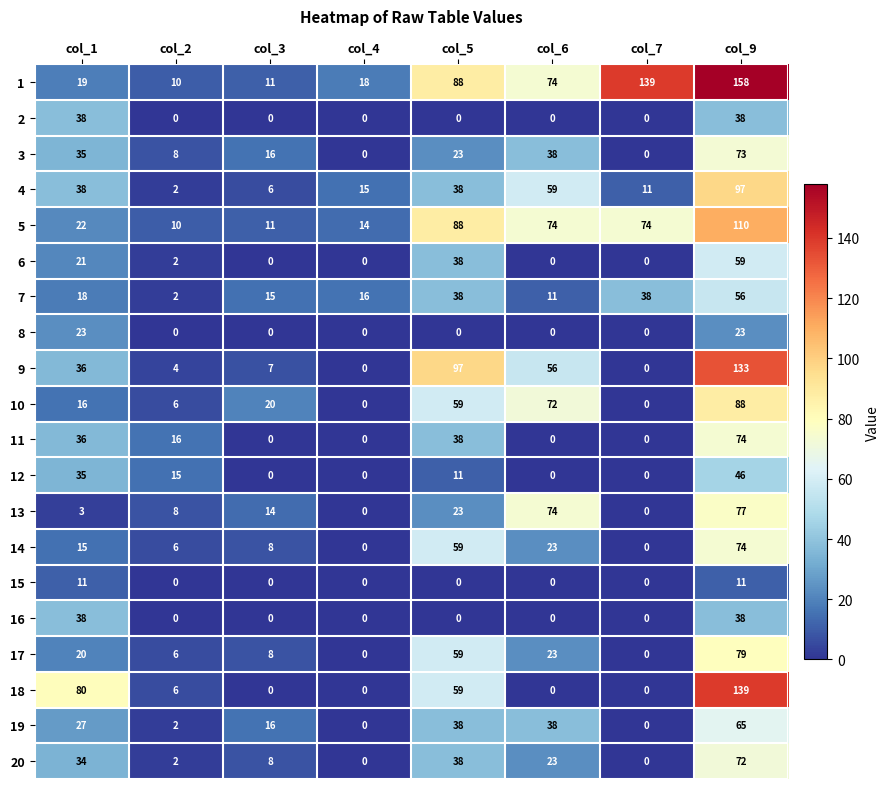

Which series has the widest spread of values?

1